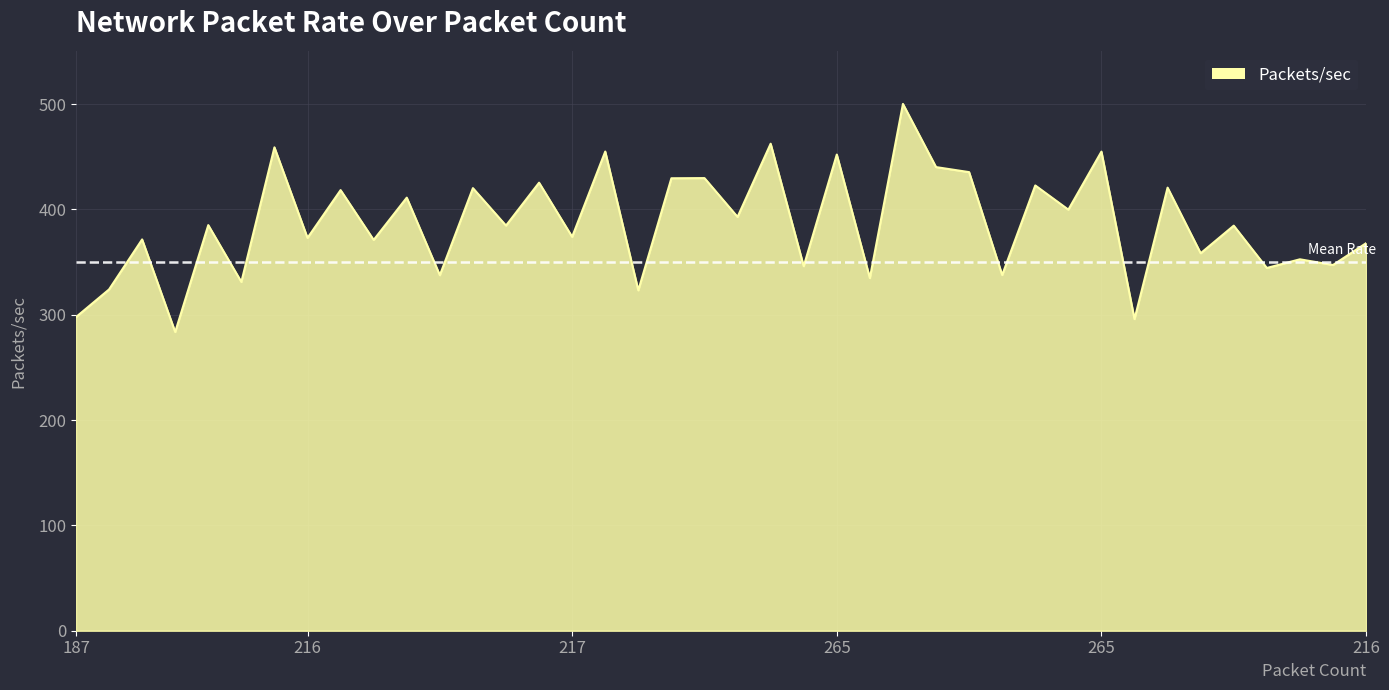

What is the difference between the maximum and minimum values?

216.6